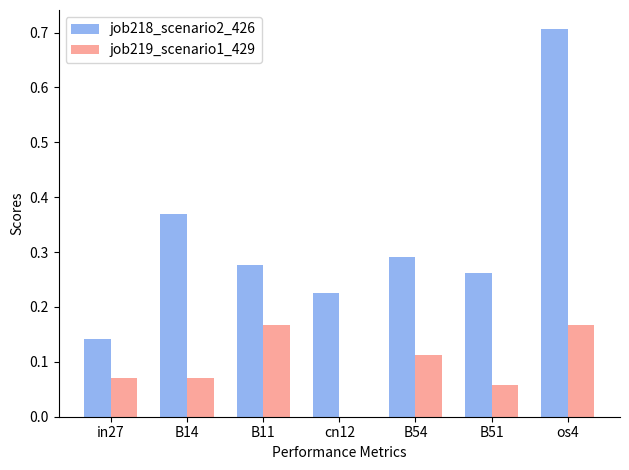

Is it true that job218_scenario2_426 equals 0.1 at B11?

False